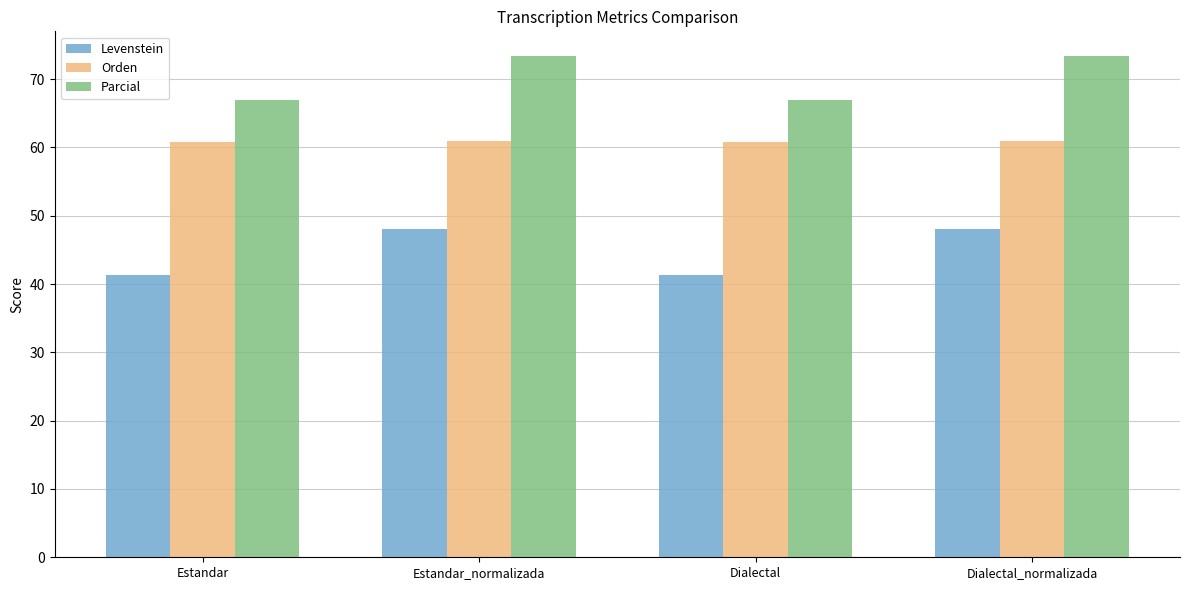

How many data points in Parcial are less than 73?

2